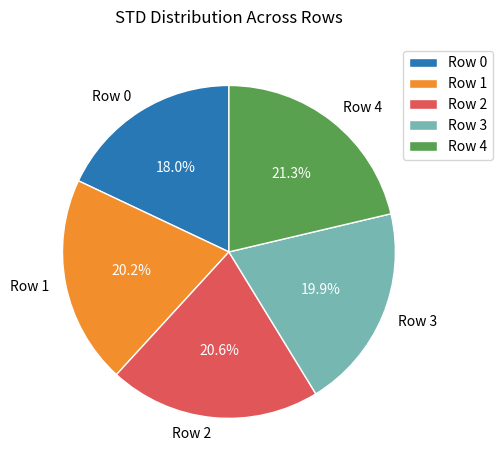

How many slices are in this pie chart?

5